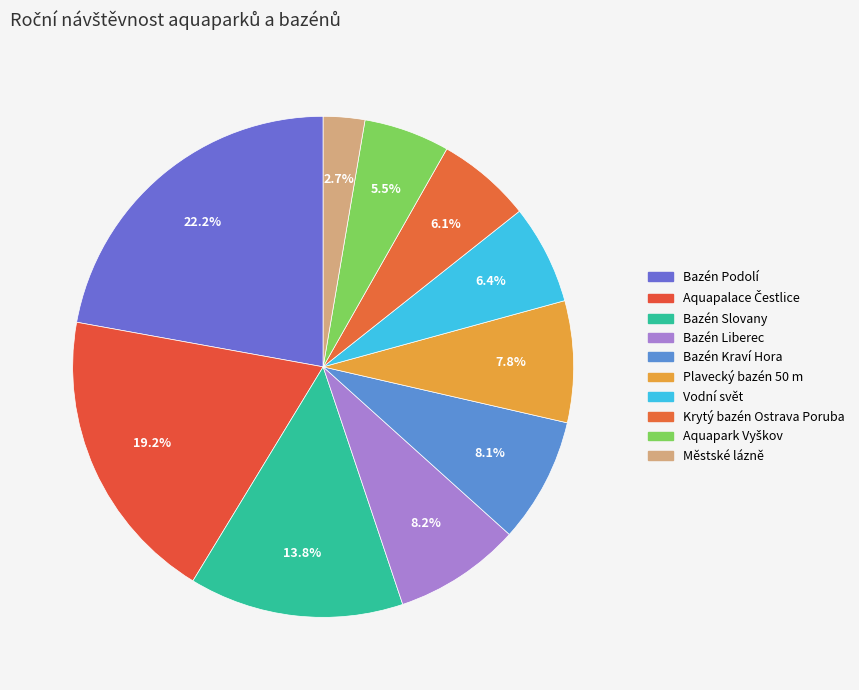

True or false: Bazén Podolí accounts for 22% of the total.

True